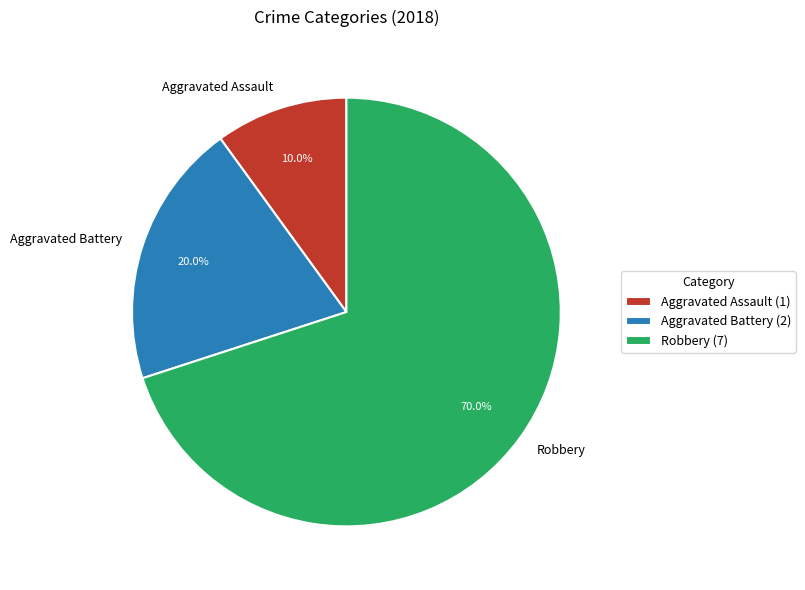

Count the number of slices in the pie.

3